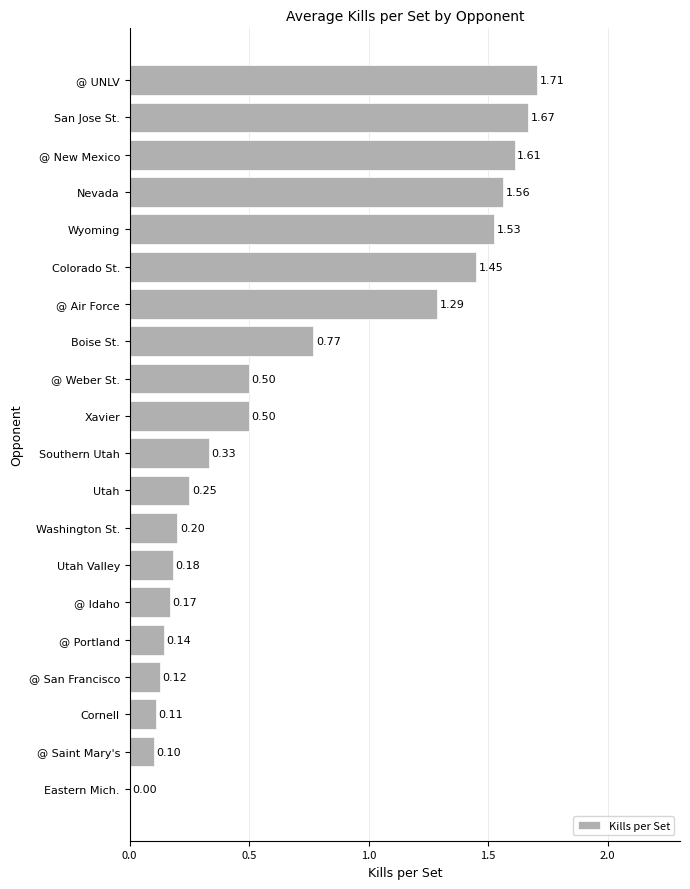

Where is the data nearest to the value 0?

Eastern Mich.